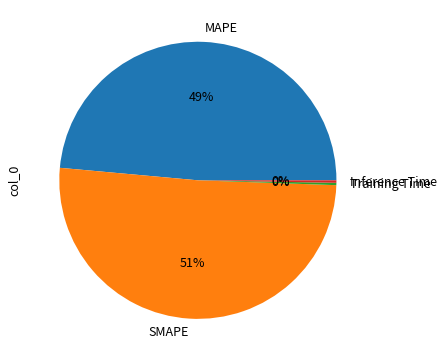

Is it true that SMAPE is 51% of the pie?

True